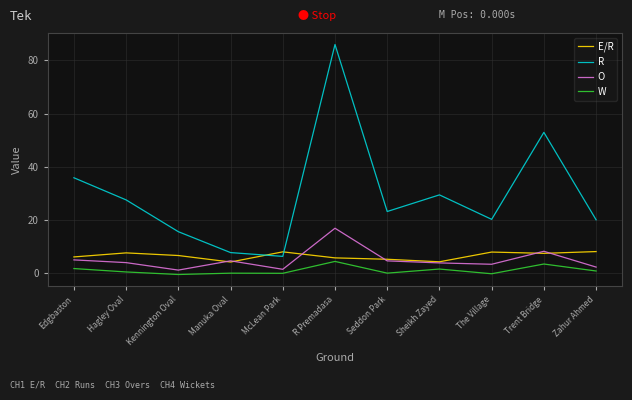

Between Seddon Park and The Village, which is larger?

The Village